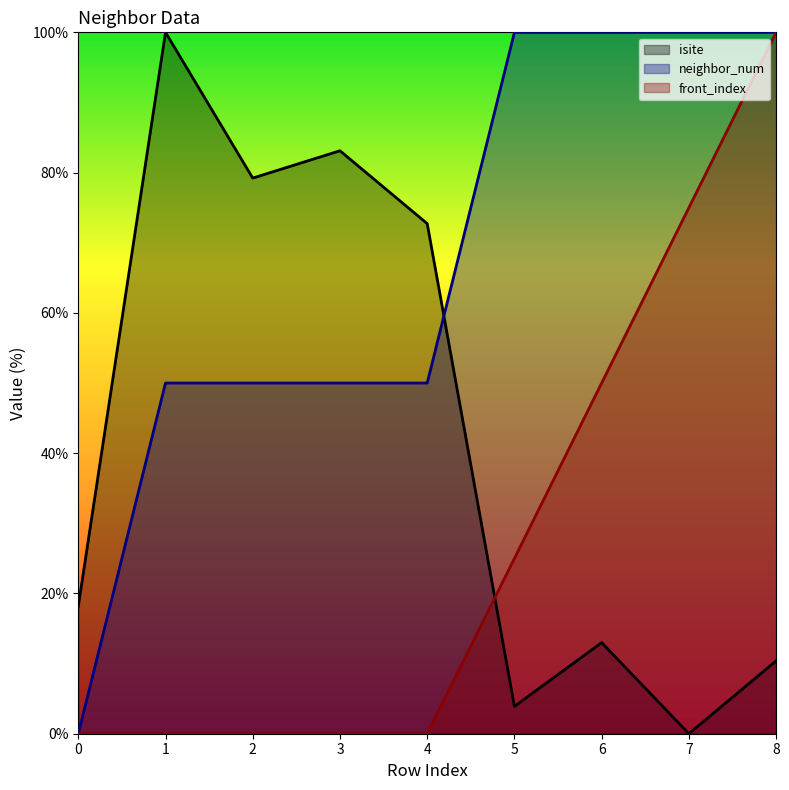

Is it true that isite equals 107.8 at 2?

False